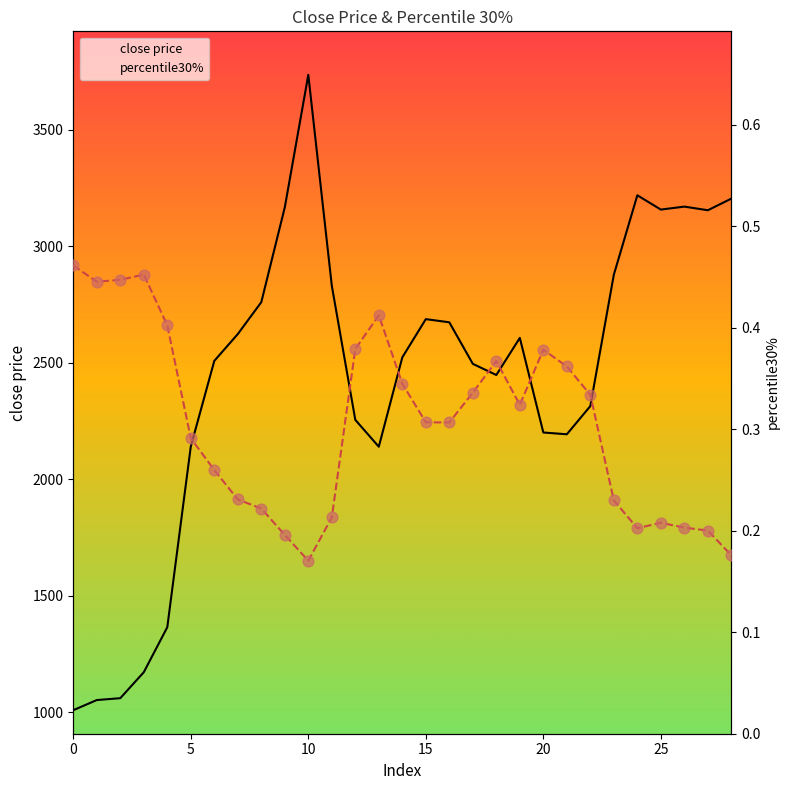

Which series reaches the minimum Y coordinate?

percentile30%